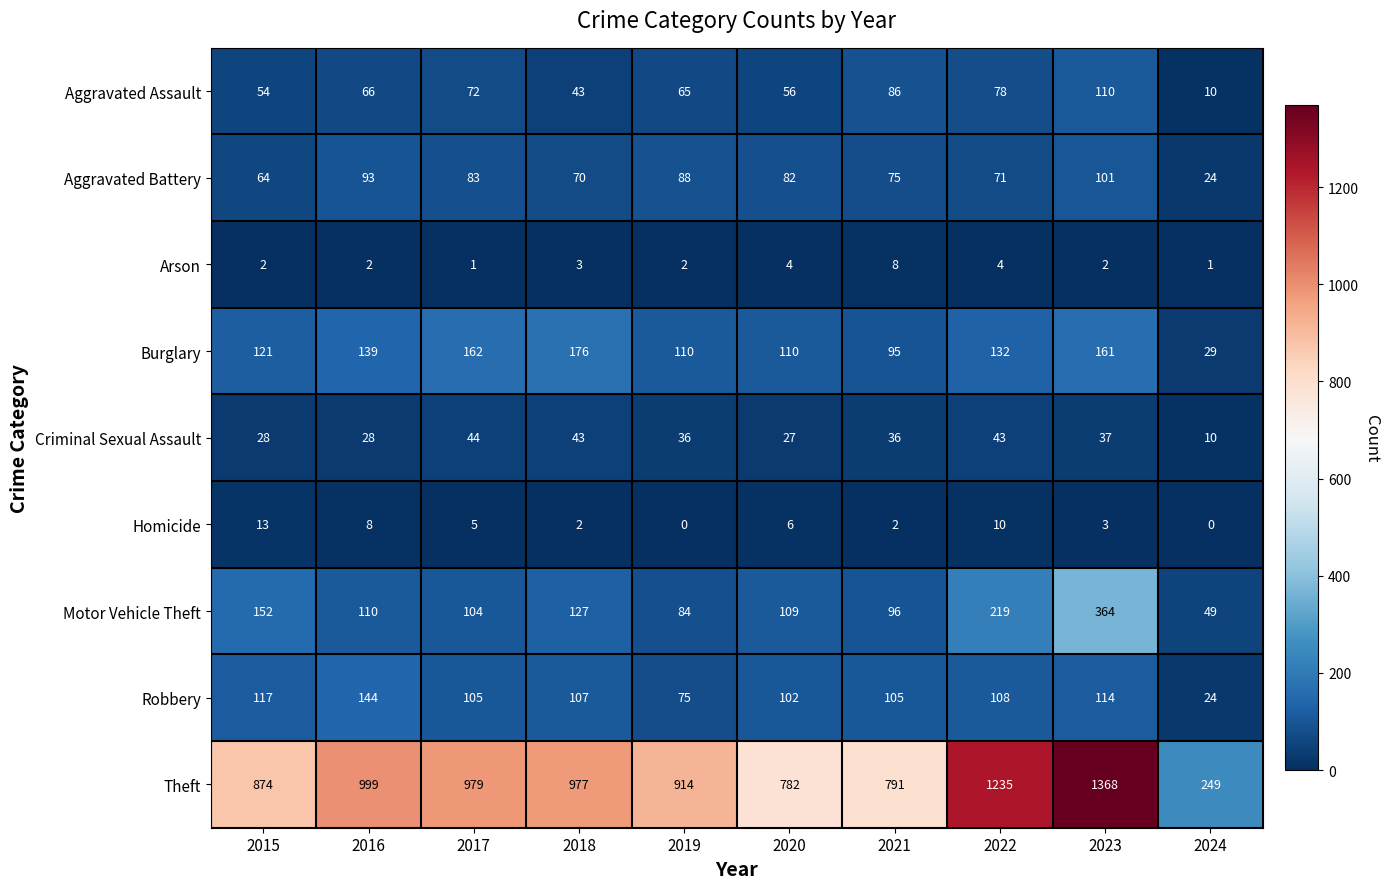

Where is Robbery nearest to the value 84?

2019